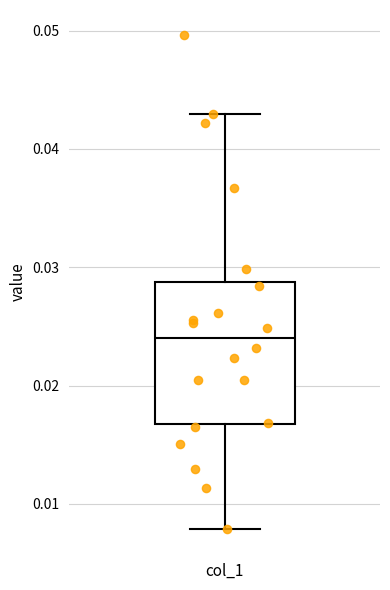

Read this box plot against the y-axis: the position of the median line, the range covered by the box, and the ends of both whiskers. The values are not printed on the chart, so give them approximately, as read against the axis.

median 0.024, box 0.017 to 0.029, whiskers 0.008 to 0.043